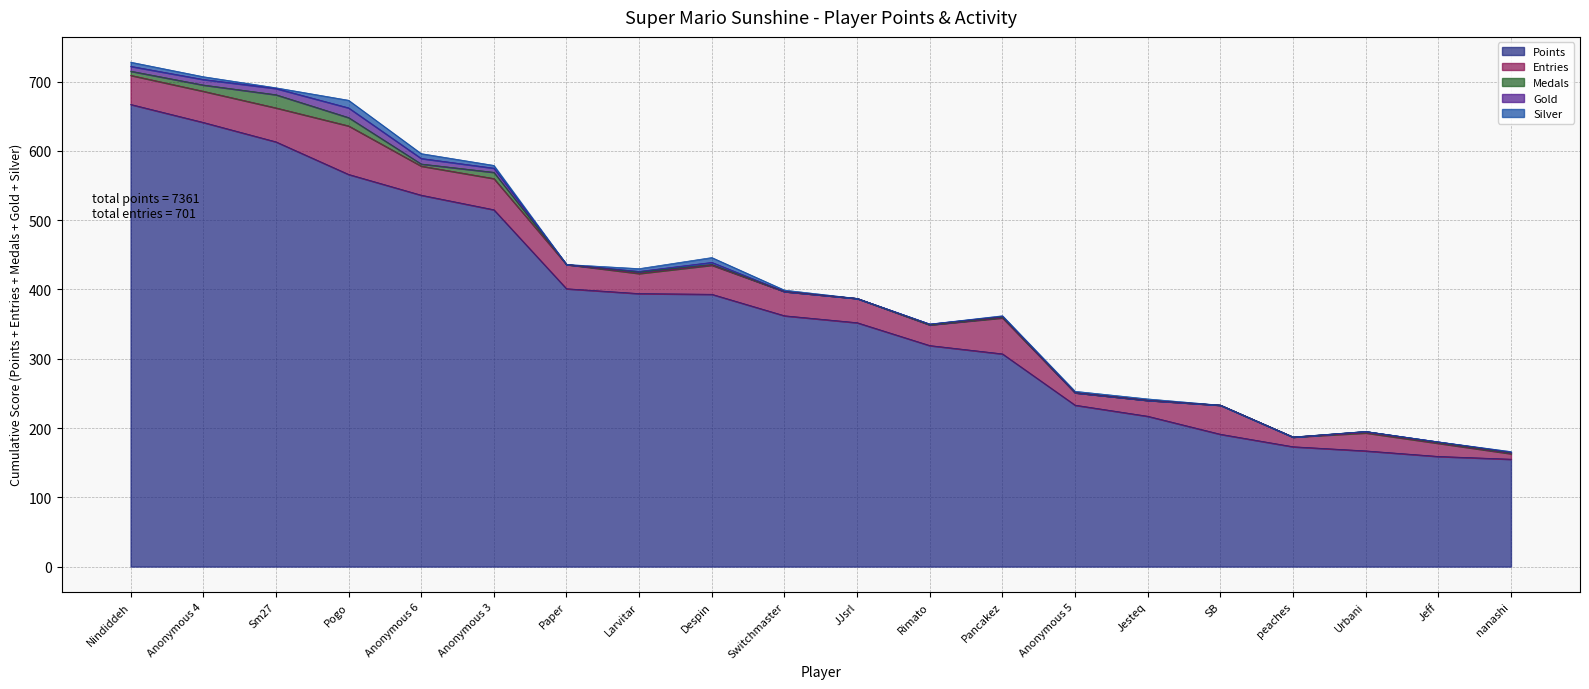

What is the total value across all series at Rimato?

350